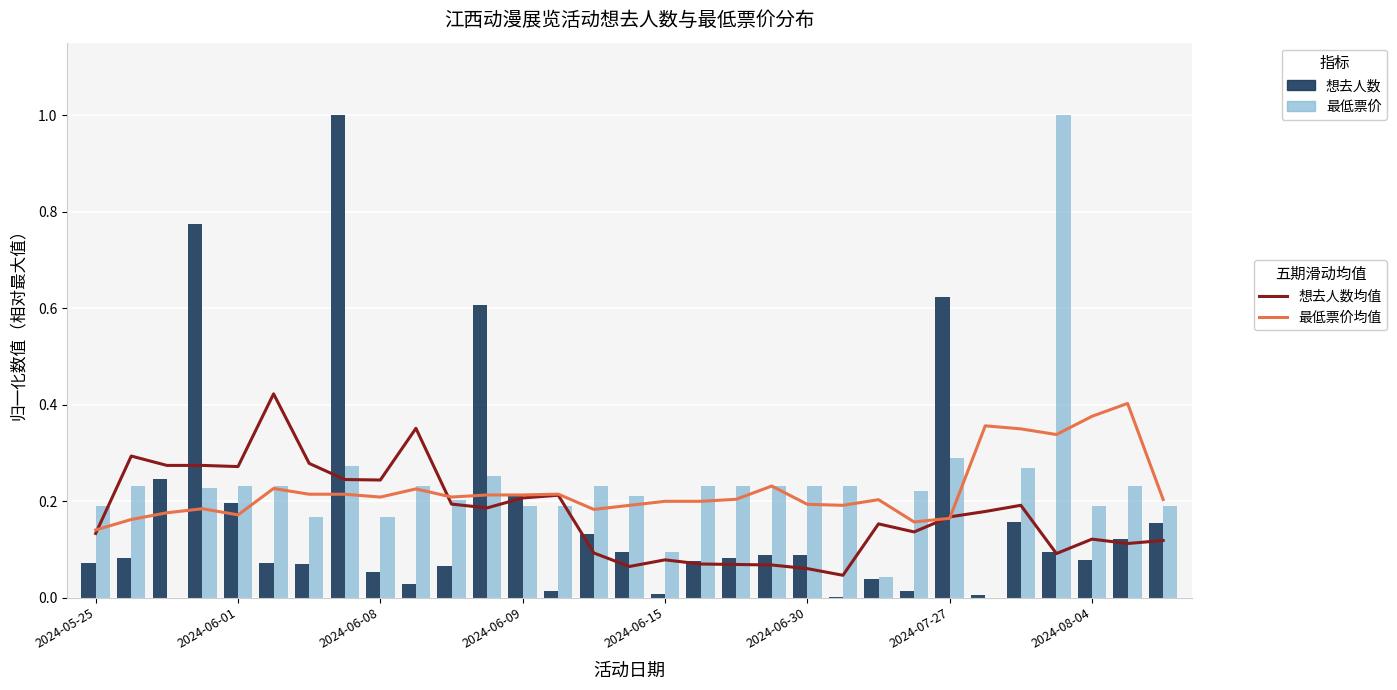

Does the chart contain any negative values?

No